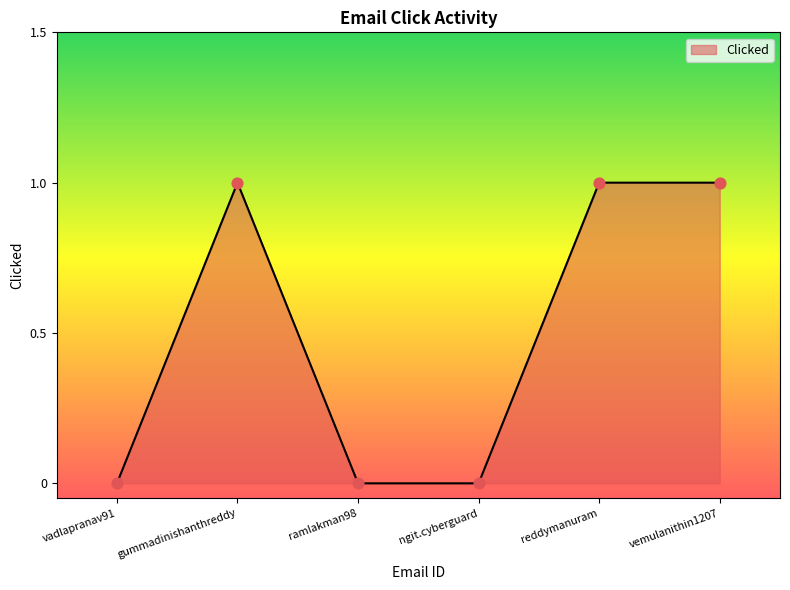

Which has a higher value, gummadinishanthreddy or ramlakman98?

gummadinishanthreddy